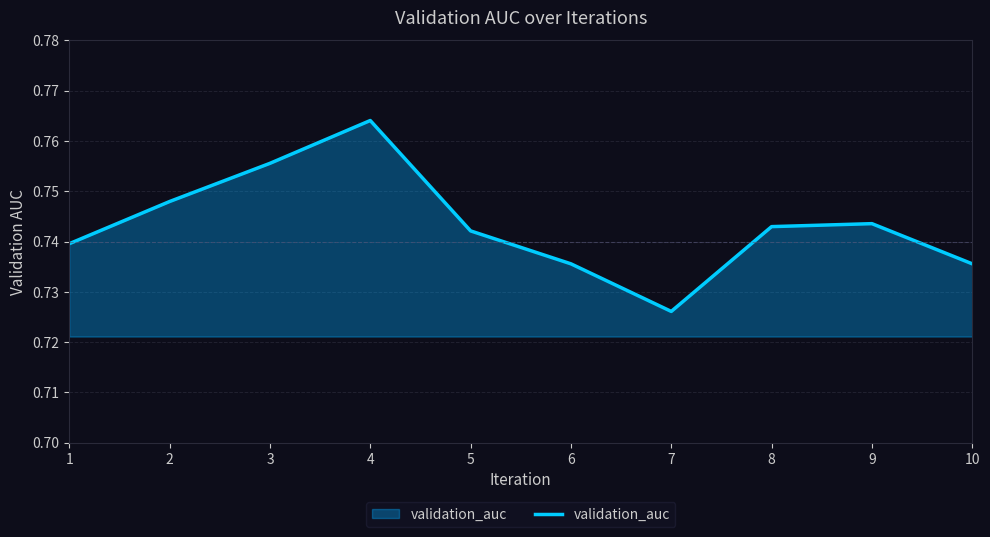

At which category does the data reach its first local valley?

7